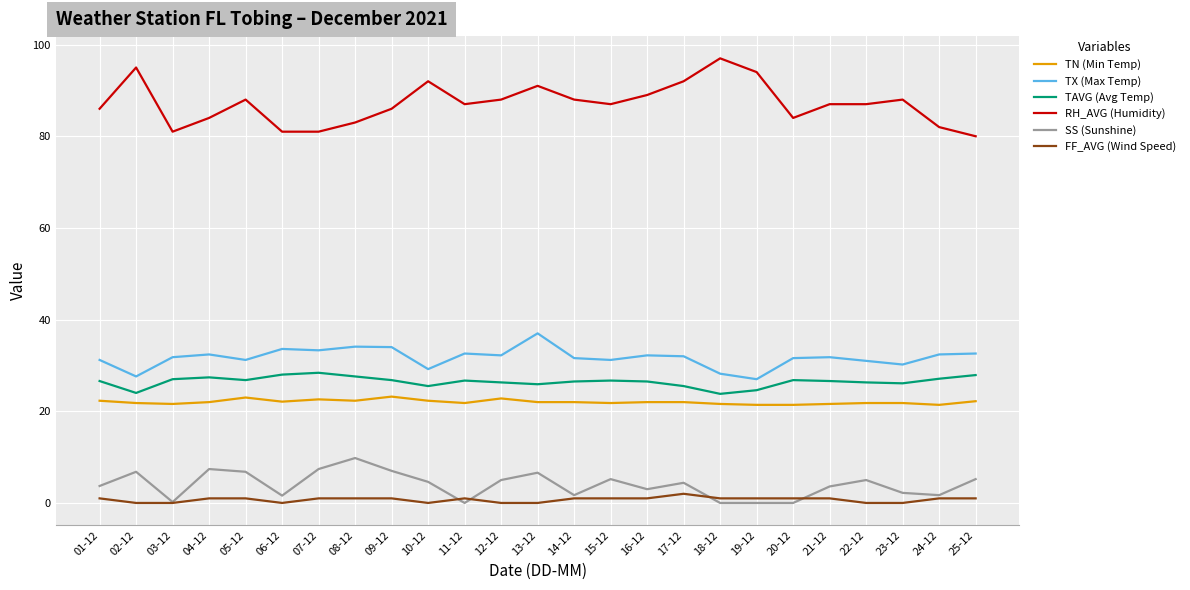

At how many categories does at least one series exceed 17?

25